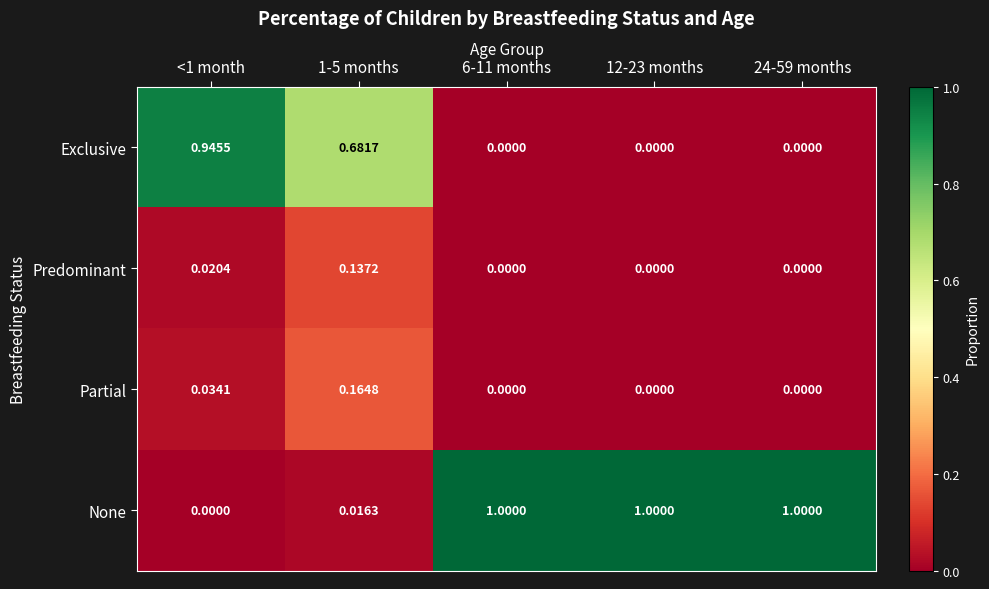

Rank the series by their maximum value, from highest to lowest.

None, Exclusive, Partial, Predominant